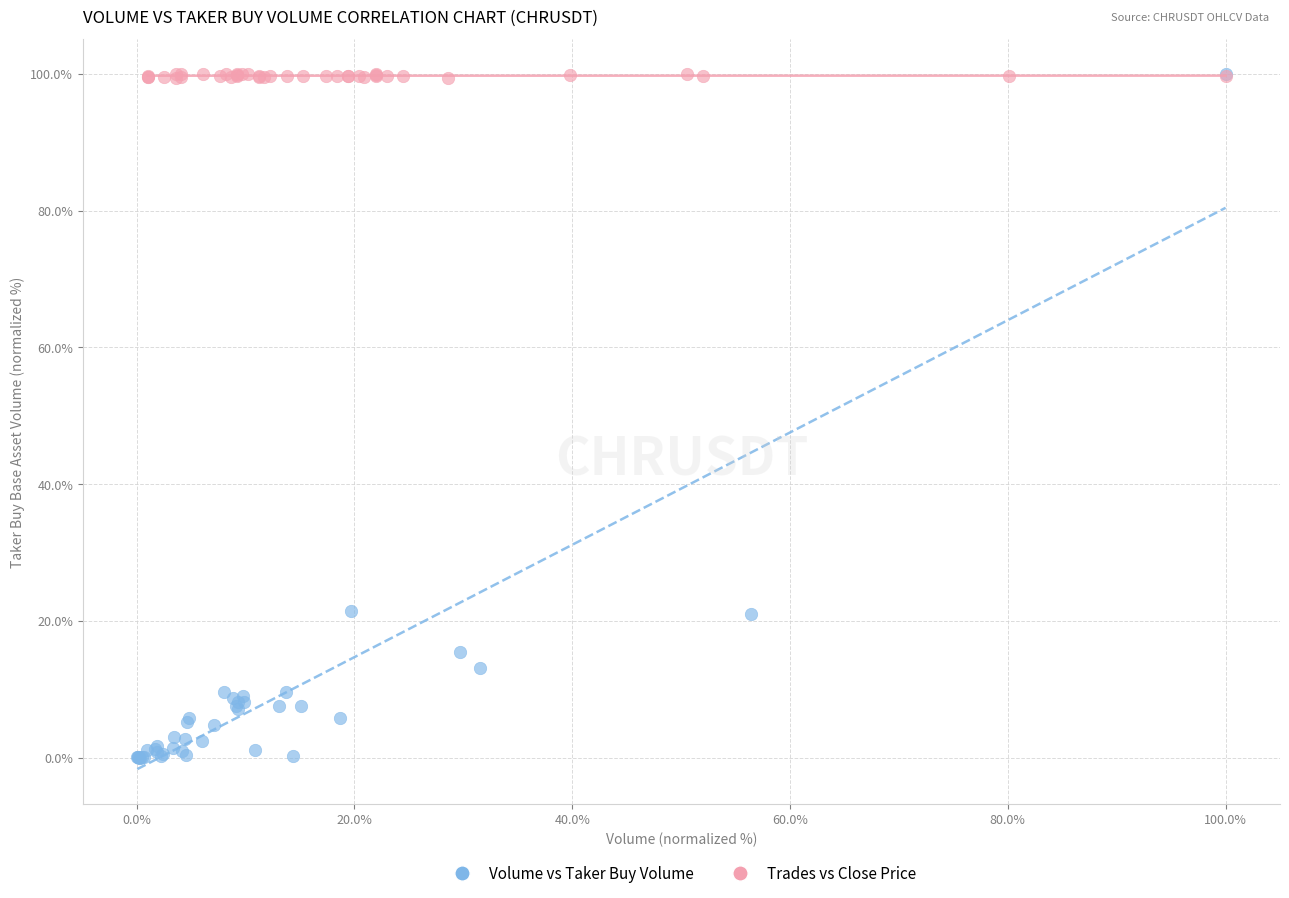

Which series reaches the minimum Y coordinate?

Volume vs Taker Buy Volume